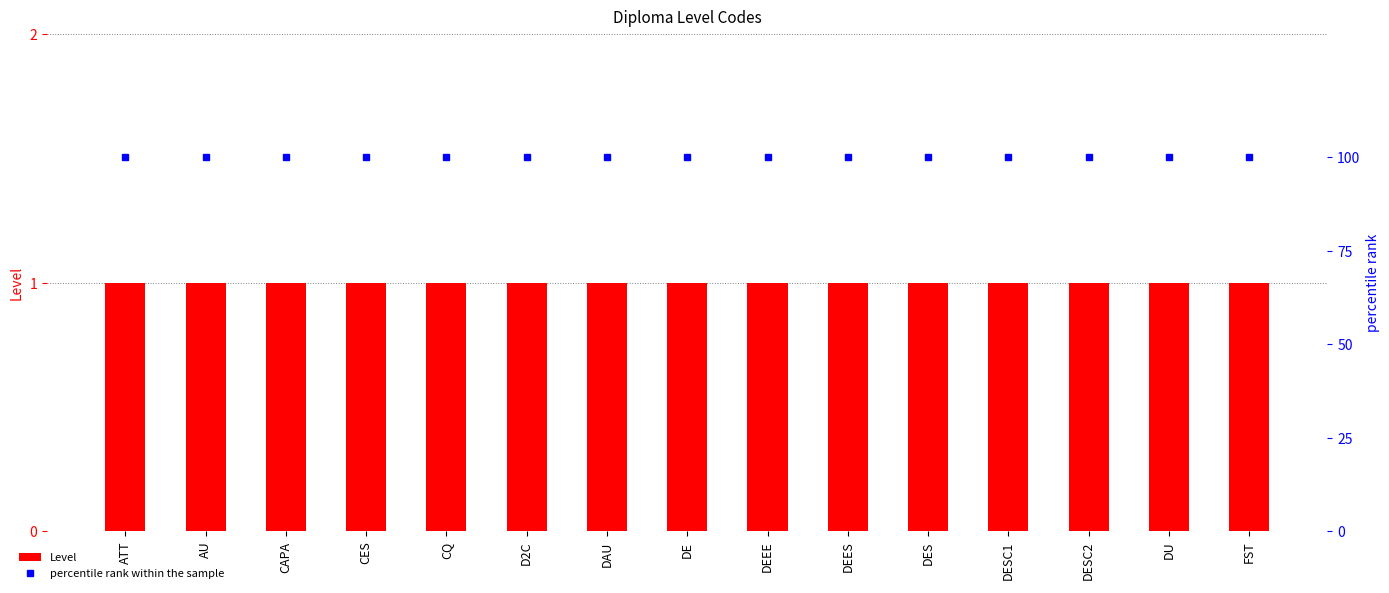

True or false: percentile rank within the sample has a value of 49 at D2C.

False